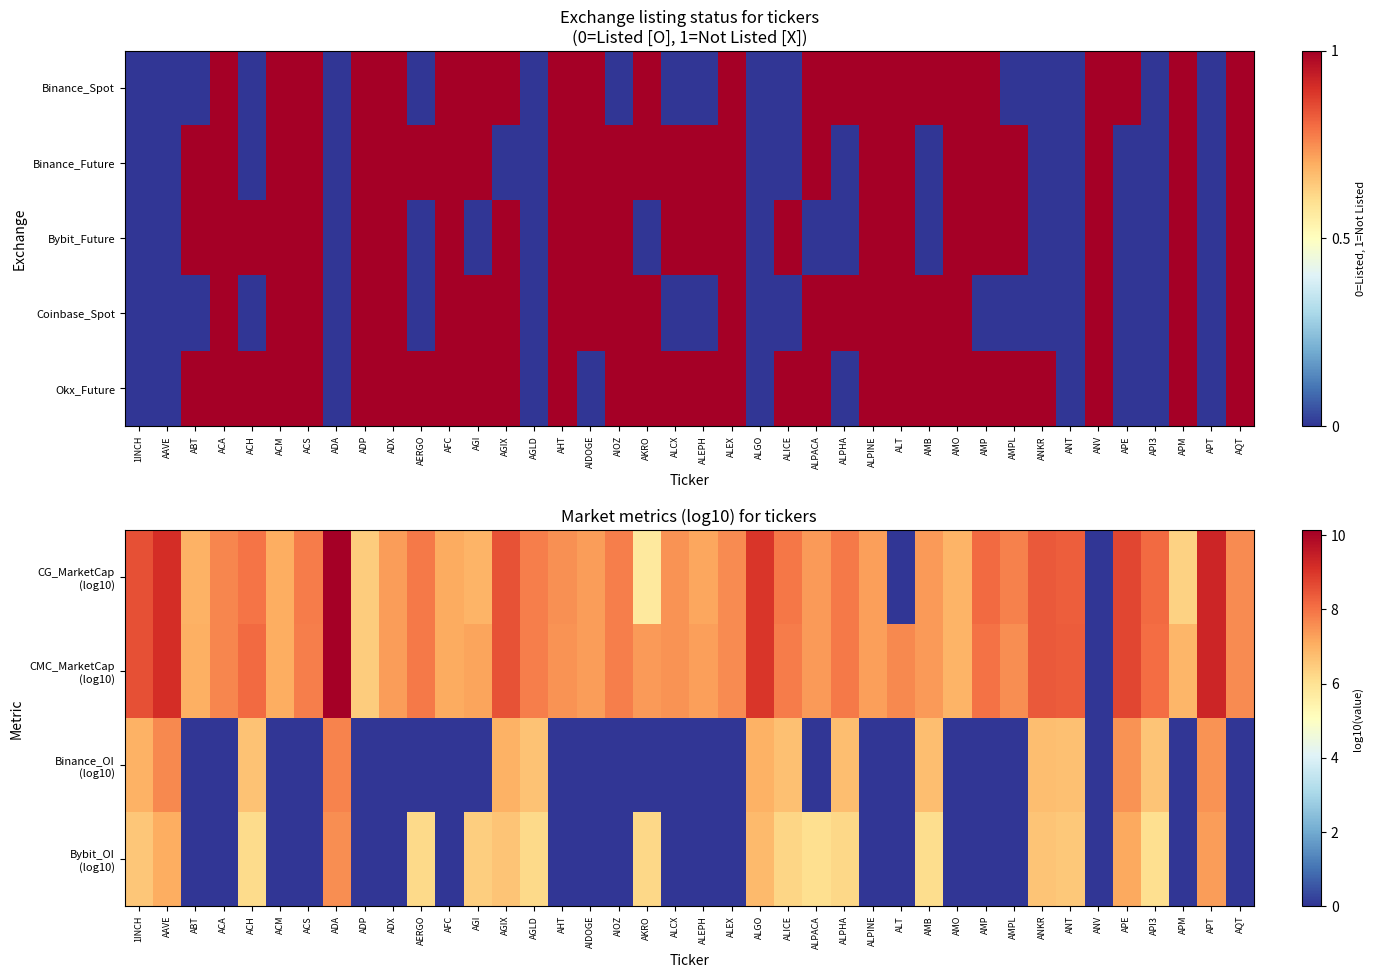

What is the difference between the maximum and minimum values in the Okx_Future series?

1.0